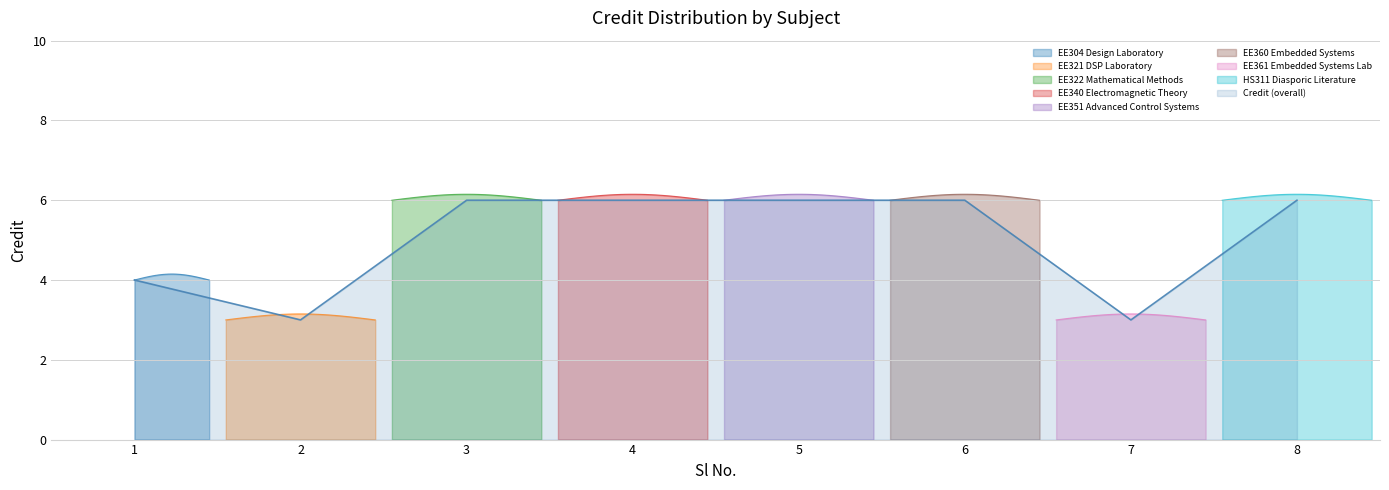

How many categories are shown in the chart?

8